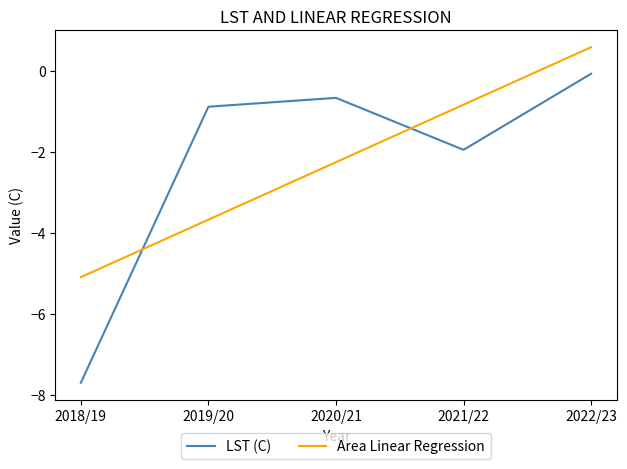

At which category is the sum across all series the highest?

2022/23